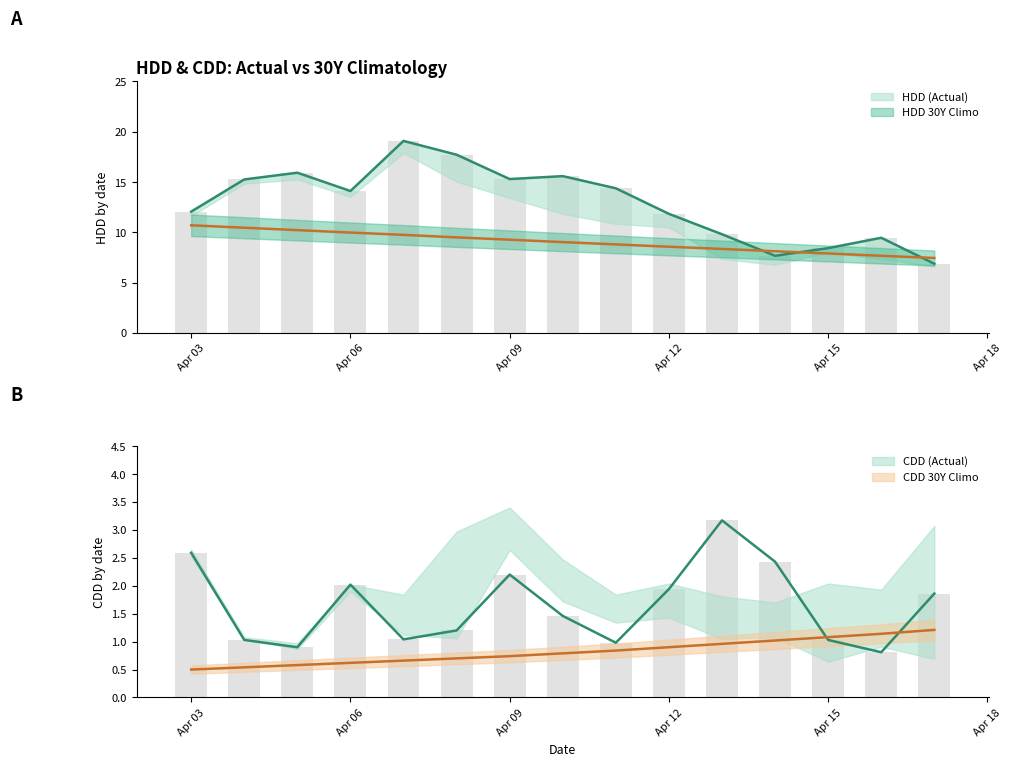

Which series has the largest total across all categories?

HDD (Actual)